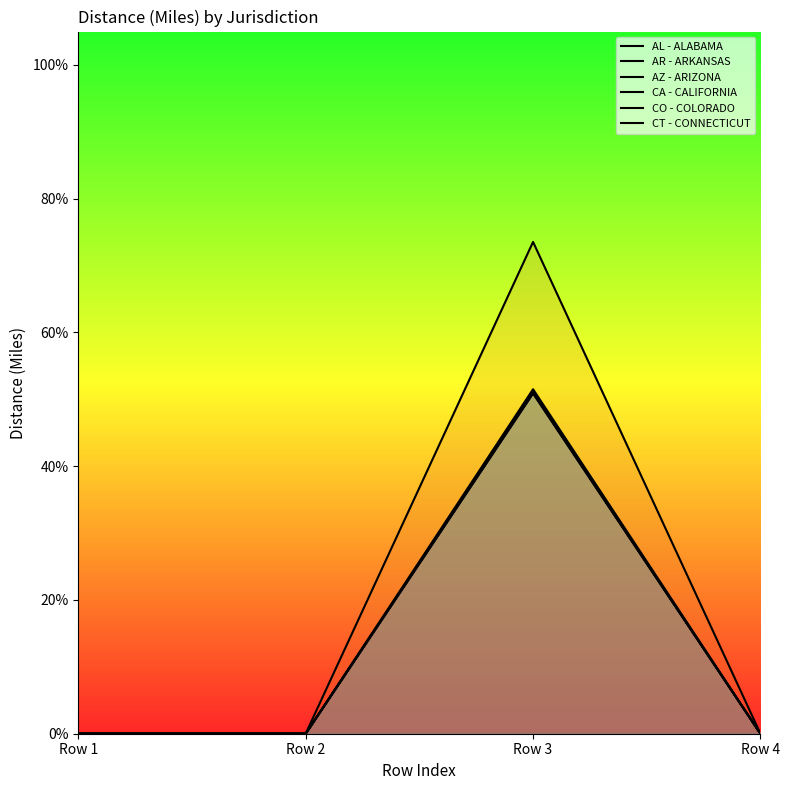

True or false: CT - CONNECTICUT and CA - CALIFORNIA intersect in this chart.

False